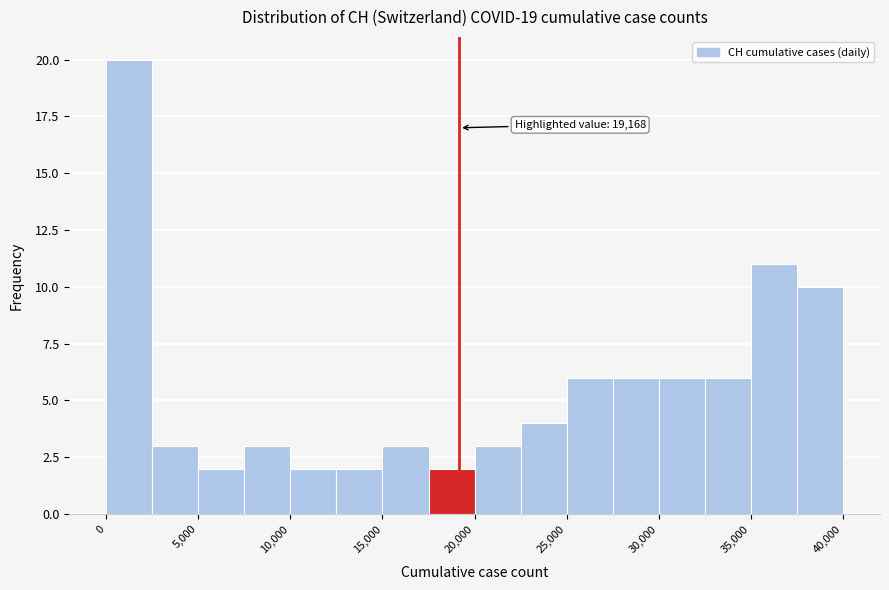

Which range on the x-axis has the tallest bar?

0 to 2500